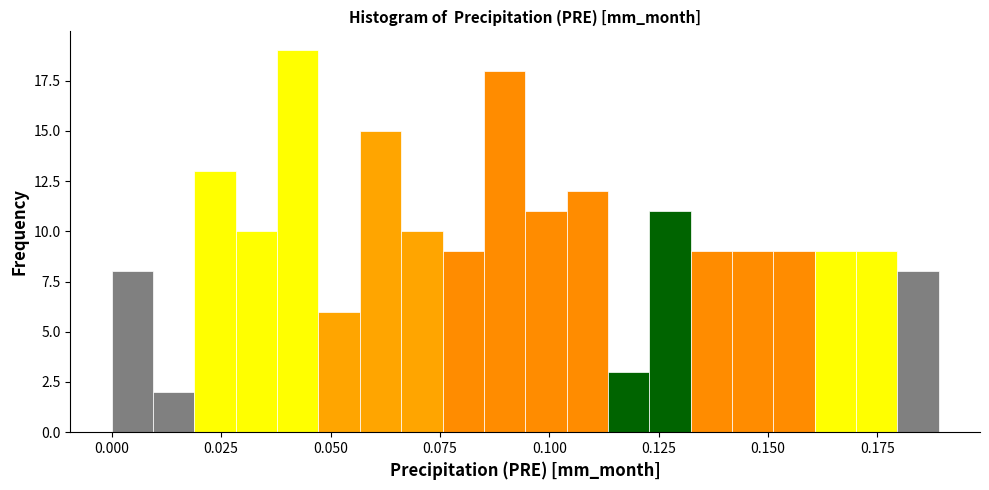

Read against the x-axis, roughly where is the centre of the tallest bar?

0.045